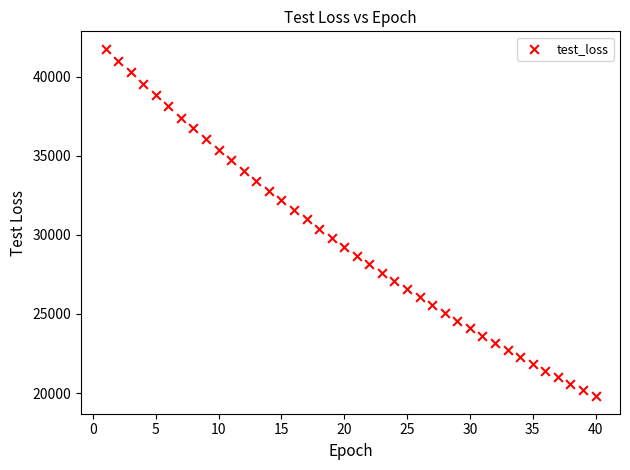

What is the range of Y values (max minus min)?

21977.9